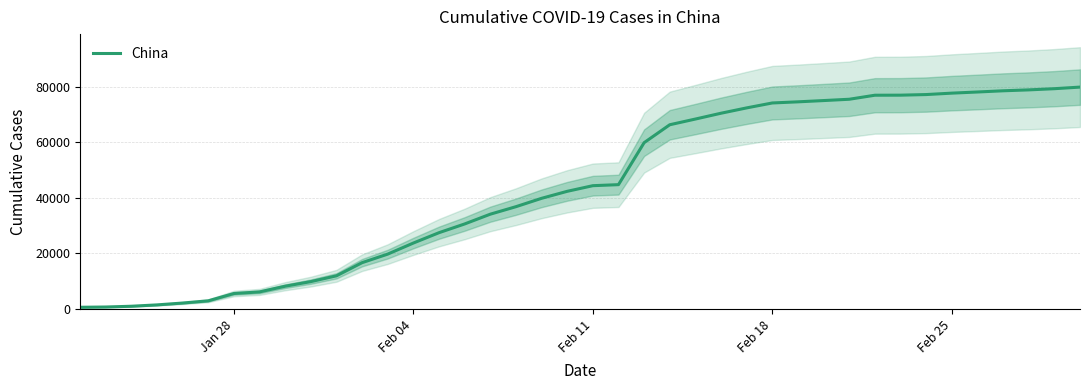

What is the highest value of the China series?

79932